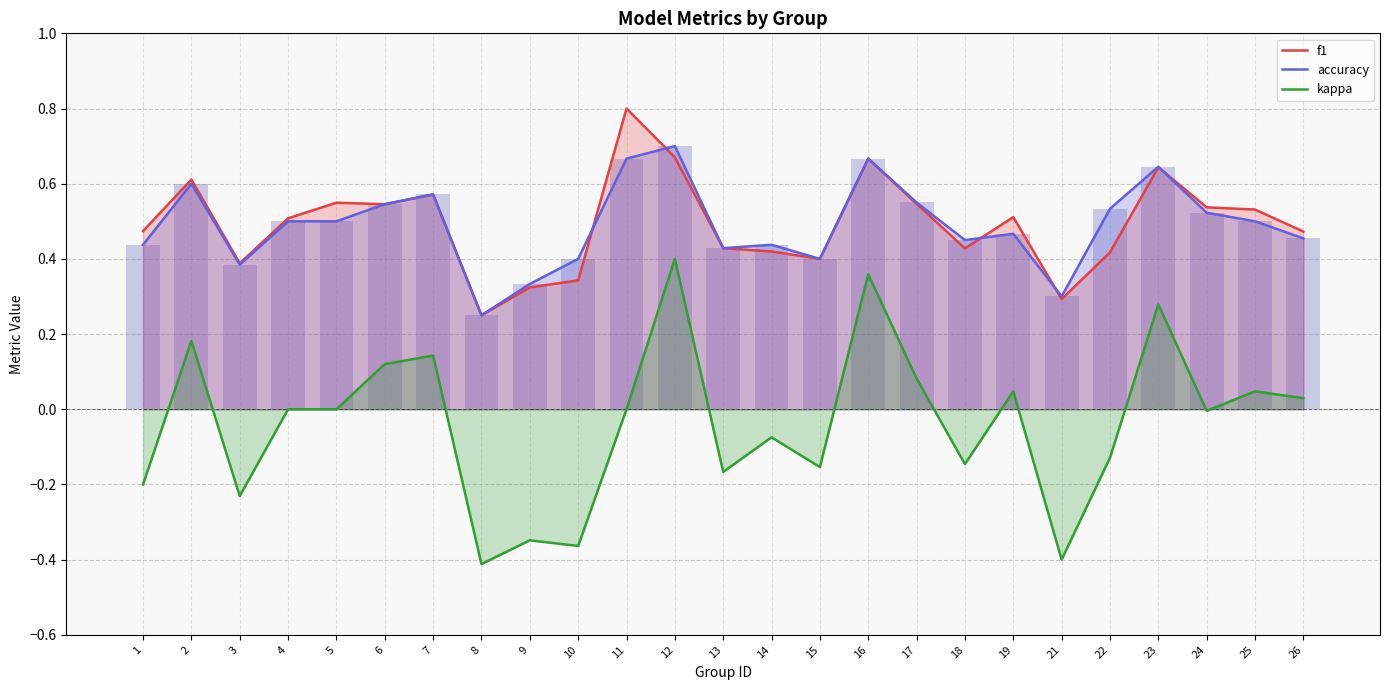

Reading left to right, extract all data points from this chart.

f1: 0.5	0.6	0.4	0.5	0.5	0.5	0.6	0.2	0.3	0.3	0.8	0.7	0.4	0.4	0.4	0.7	0.5	0.4	0.5	0.3	0.4	0.6	0.5	0.5	0.5
accuracy: 0.4	0.6	0.4	0.5	0.5	0.5	0.6	0.2	0.3	0.4	0.7	0.7	0.4	0.4	0.4	0.7	0.6	0.5	0.5	0.3	0.5	0.6	0.5	0.5	0.5
kappa: -0.2	0.2	-0.2	0.0	0.0	0.1	0.1	-0.4	-0.3	-0.4	0.0	0.4	-0.2	-0.1	-0.2	0.4	0.1	-0.1	0.0	-0.4	-0.1	0.3	-0.0	0.0	0.0